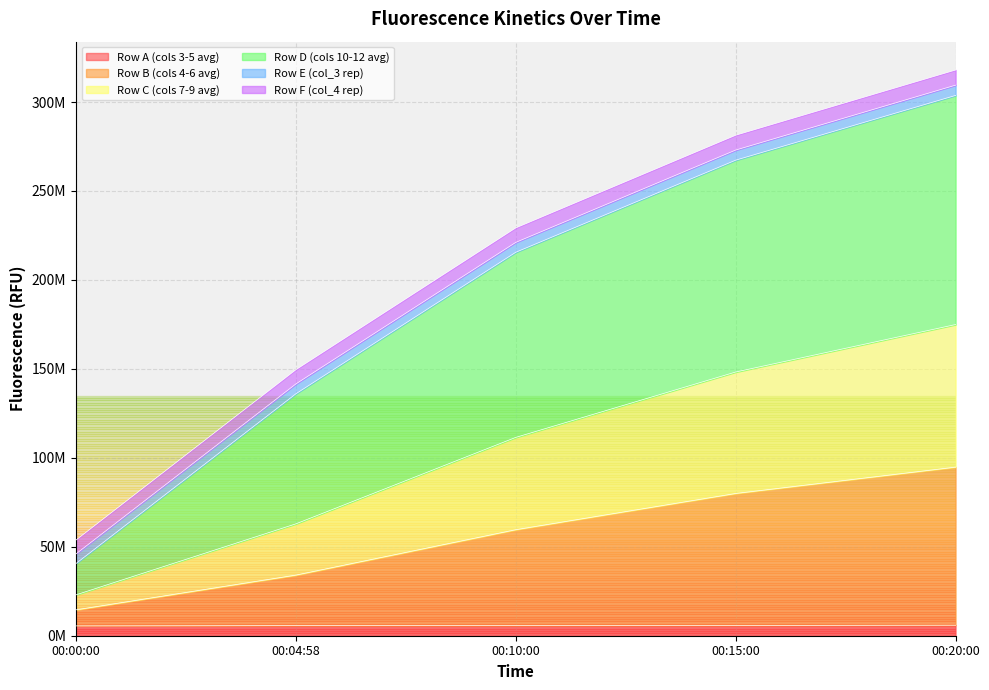

What is the label of the 2nd point from the right?

00:15:00